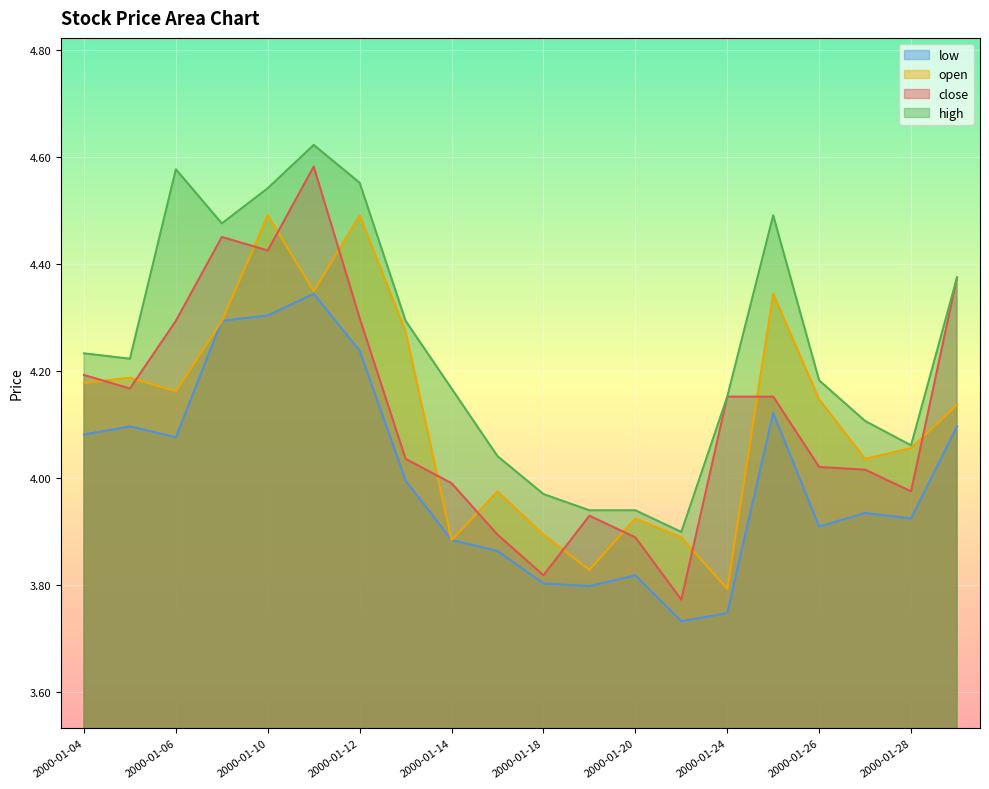

How many values in the open series are below 4?

7